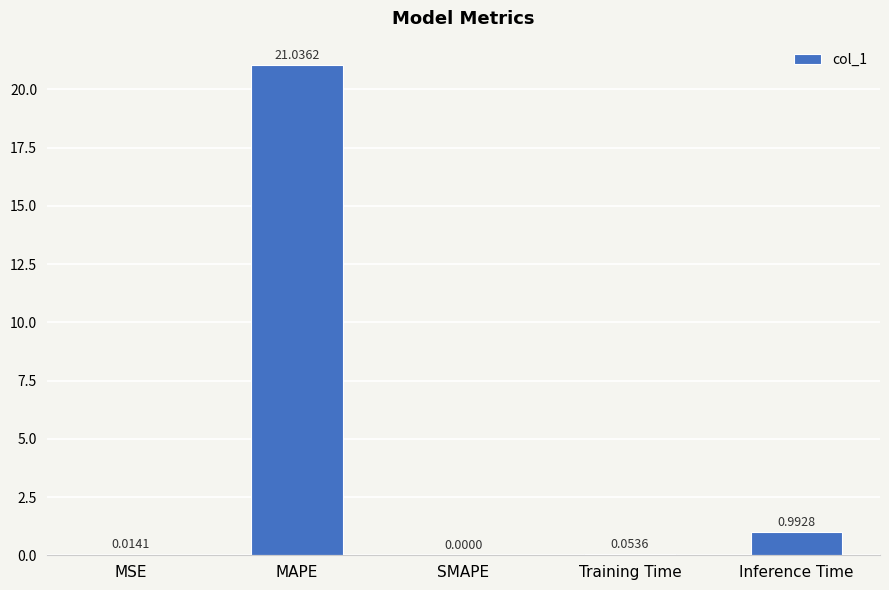

What is the change in value from MSE to MAPE?

+21.0